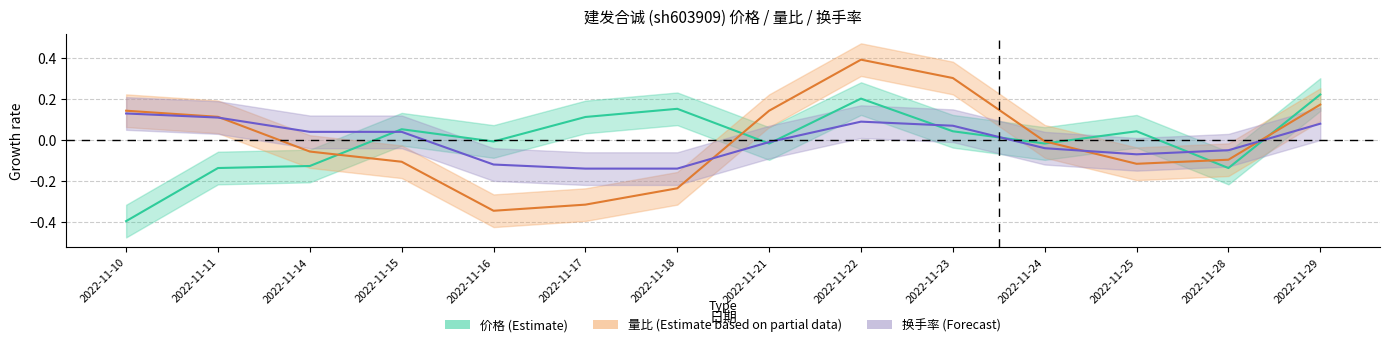

How many values in 量比 are below zero?

8